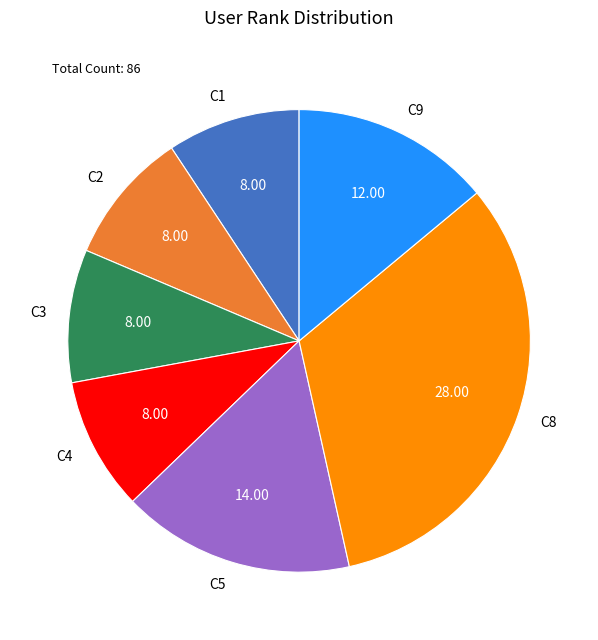

Does C4 represent more than half of the total?

No